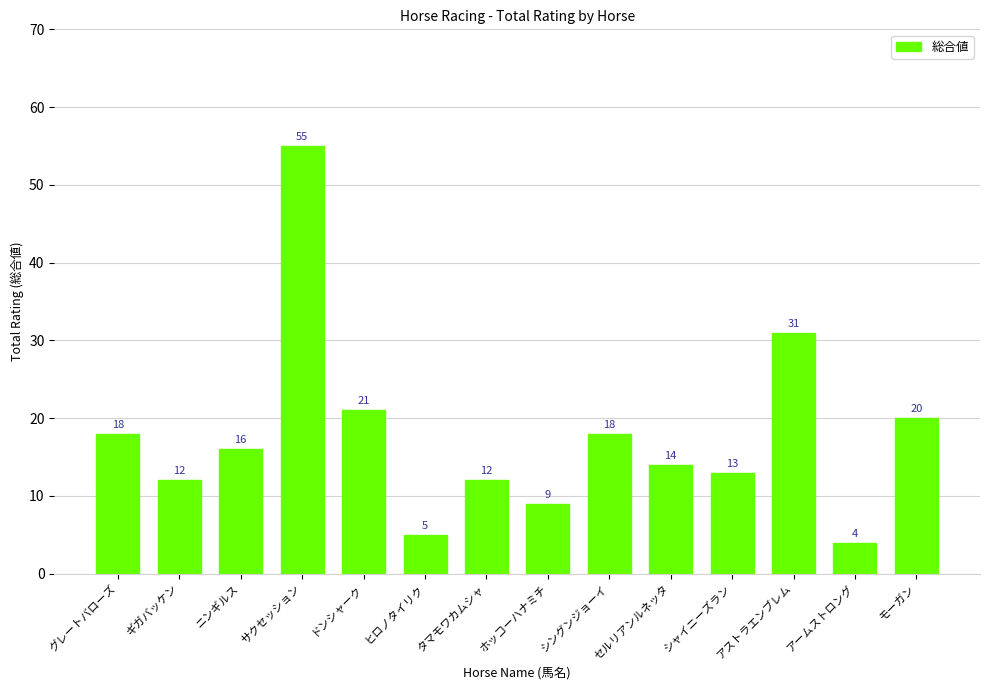

What is the greatest value displayed?

55